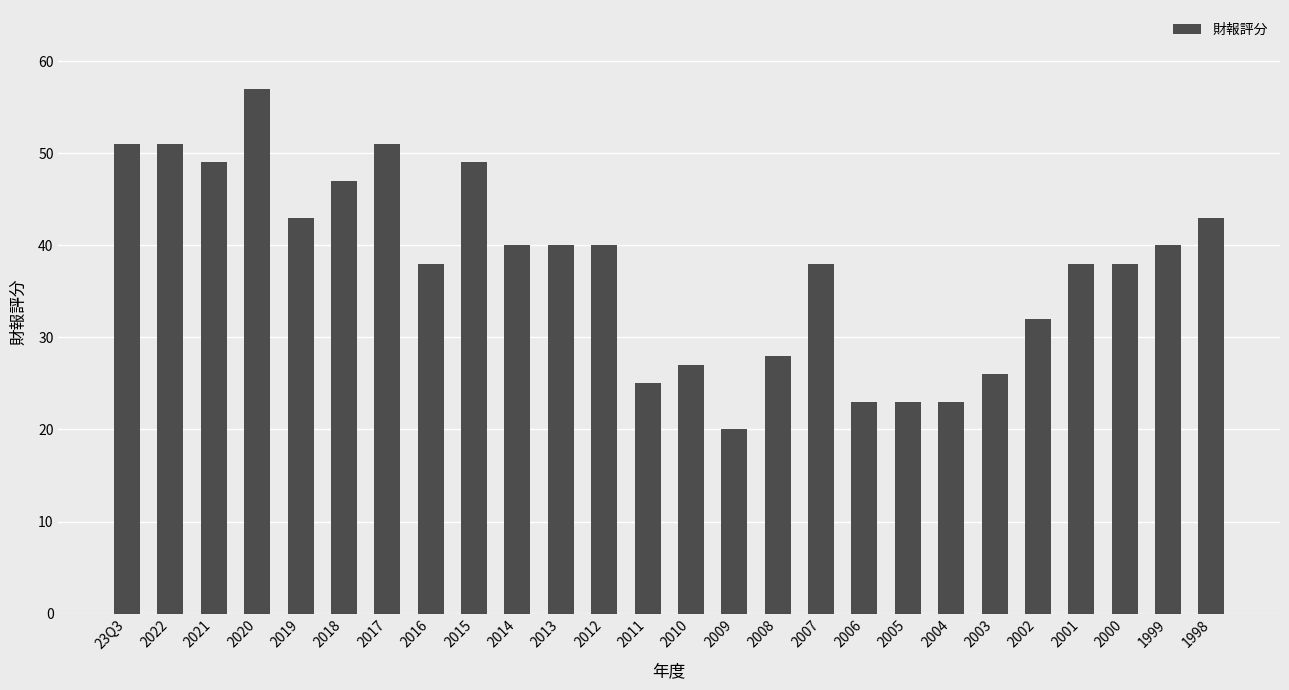

What is the value of the 11th bar from the left?

40